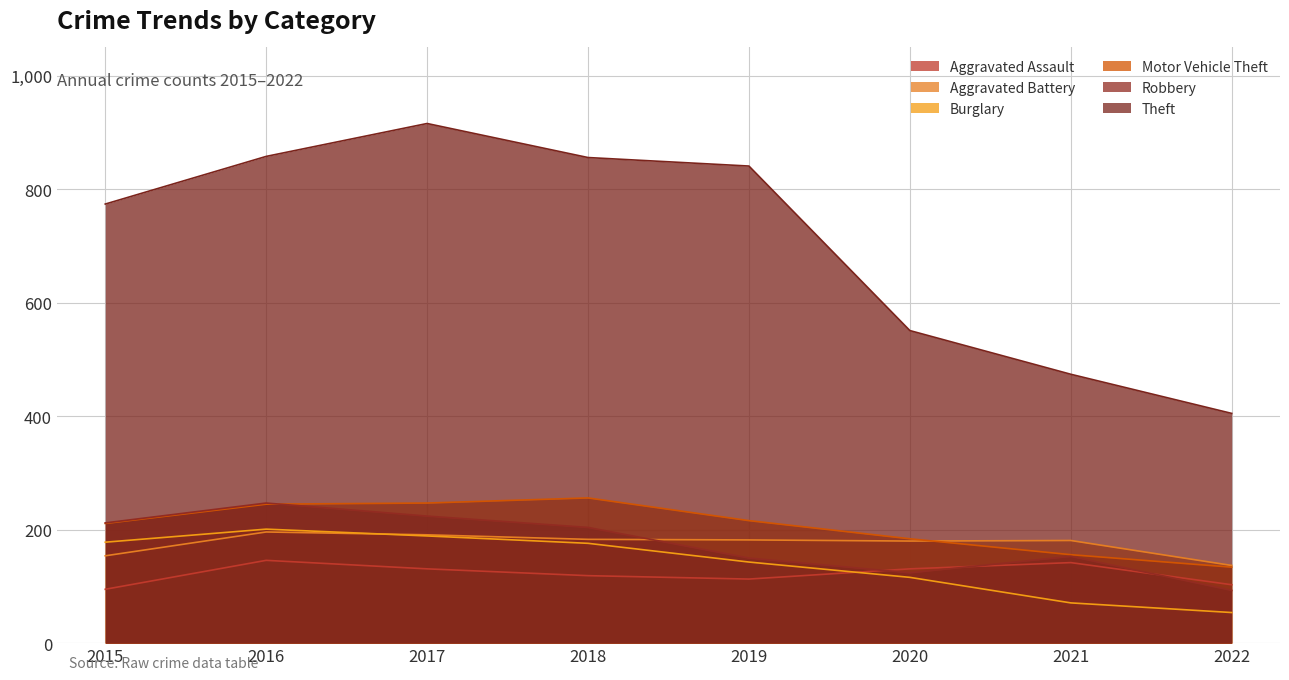

Reading left to right, list all the values displayed in this chart.

Aggravated Assault: 2015=95	2016=146	2017=131	2018=119	2019=113	2020=131	2021=142	2022=103
Aggravated Battery: 2015=154	2016=196	2017=191	2018=183	2019=182	2020=180	2021=181	2022=137
Burglary: 2015=178	2016=201	2017=189	2018=176	2019=143	2020=116	2021=71	2022=54
Motor Vehicle Theft: 2015=211	2016=245	2017=247	2018=256	2019=216	2020=184	2021=156	2022=134
Robbery: 2015=212	2016=247	2017=224	2018=204	2019=150	2020=124	2021=153	2022=93
Theft: 2015=774	2016=858	2017=916	2018=856	2019=841	2020=551	2021=474	2022=405